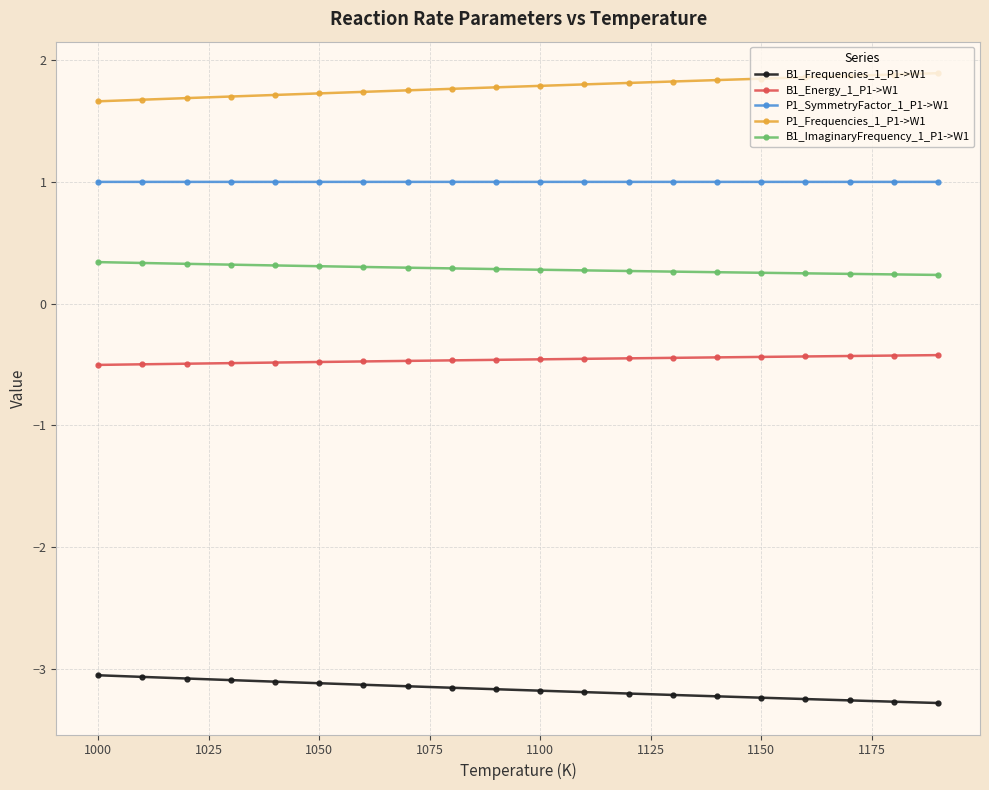

True or false: P1_Frequencies_1_P1->W1 and P1_SymmetryFactor_1_P1->W1 cross at least once.

False